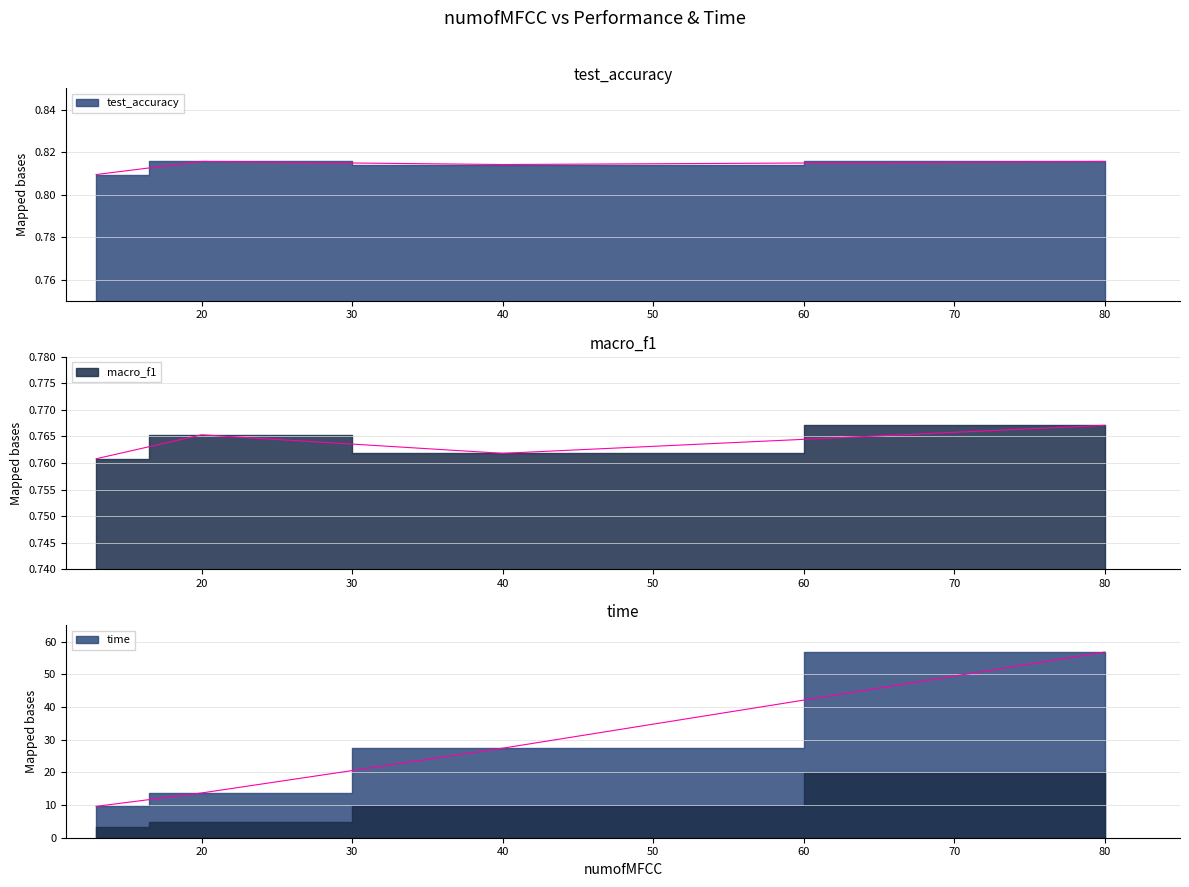

True or false: macro_f1 has more than 2 points higher than both neighbors.

False